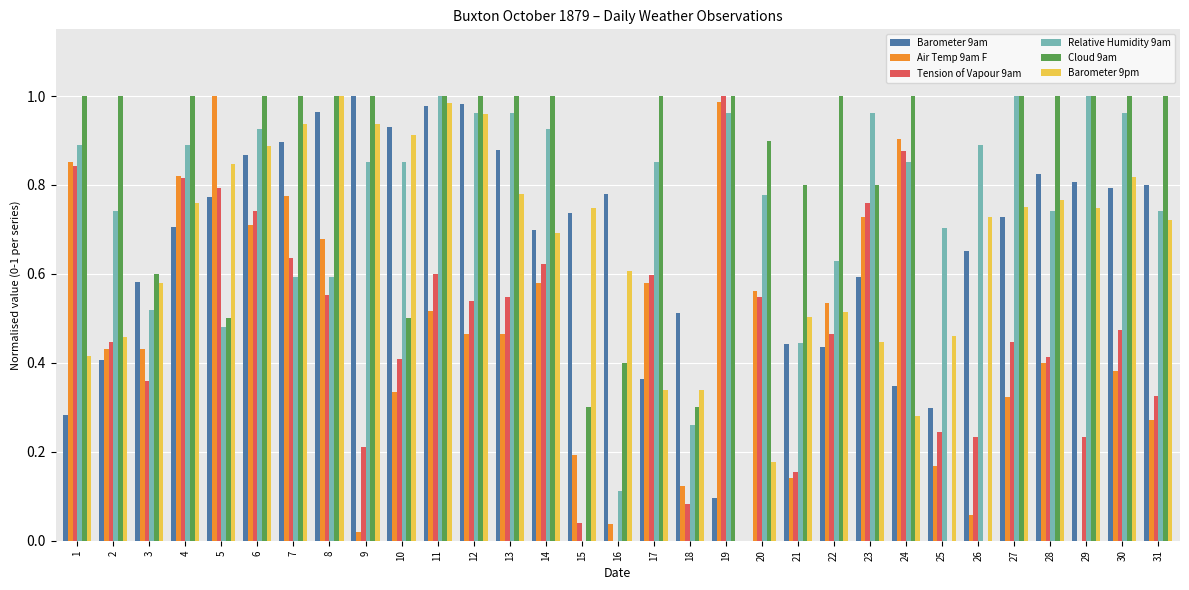

Are the bars grouped side by side (vs. stacked)?

Yes